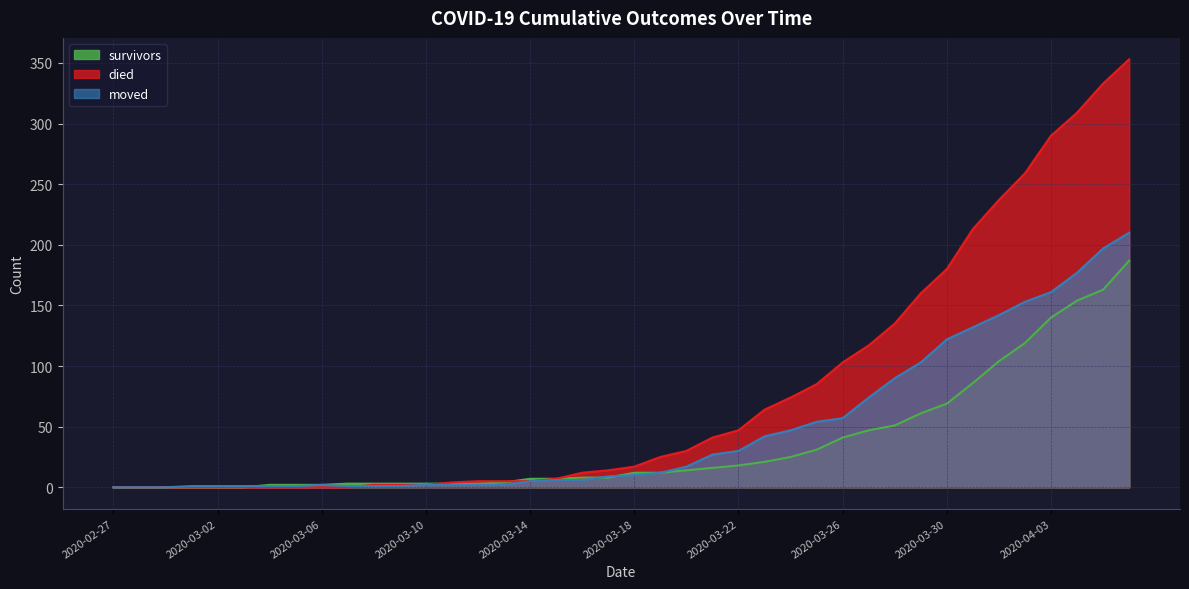

What position from the right is 2020-03-19?

19